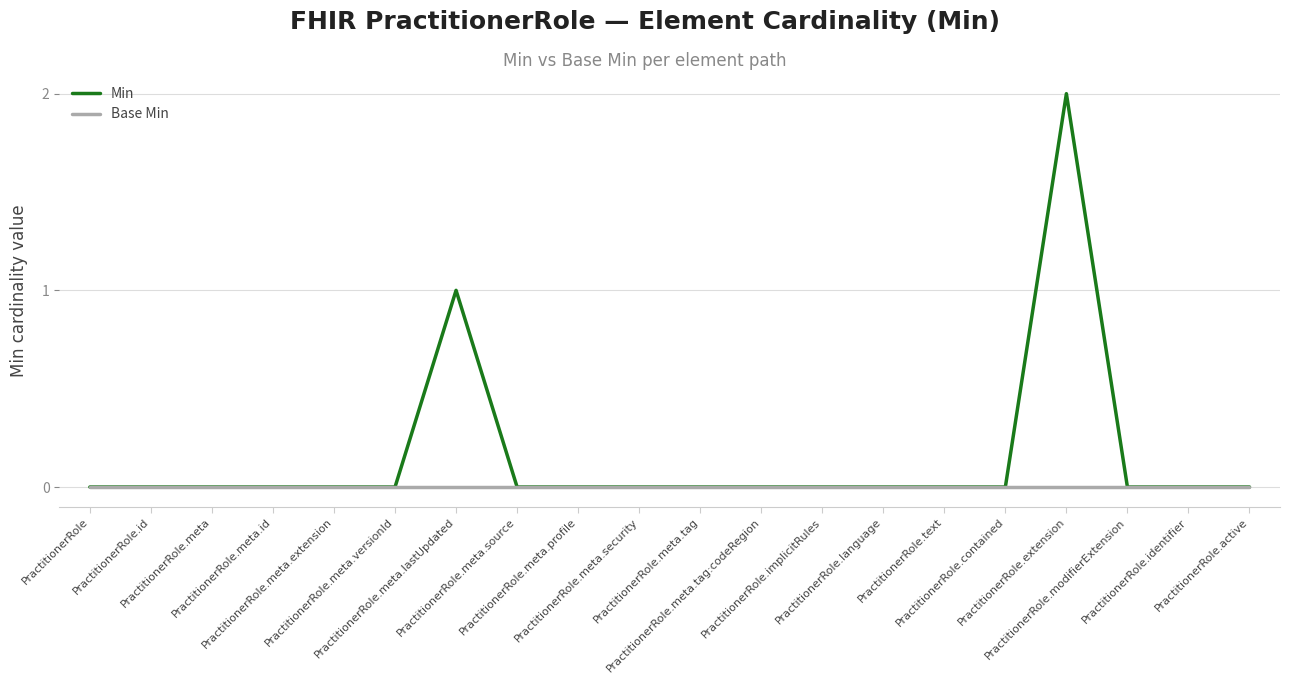

Which series has the widest spread of values?

Min